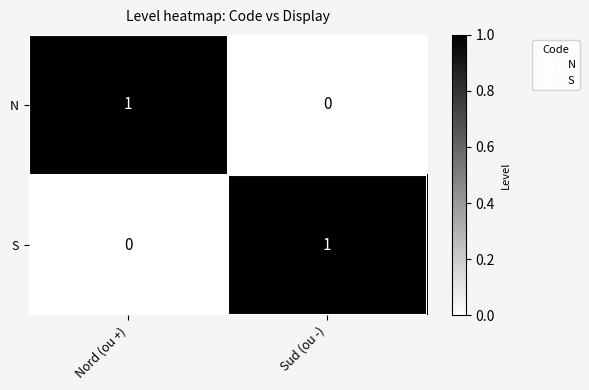

Is it true that S equals 0 at Nord (ou +)?

True